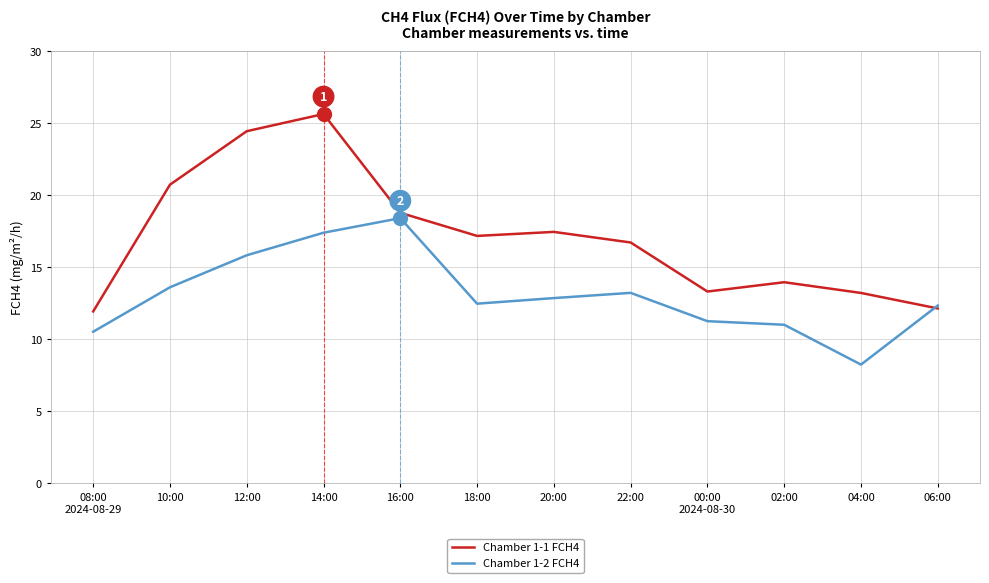

What position from the left is 06:00?

12